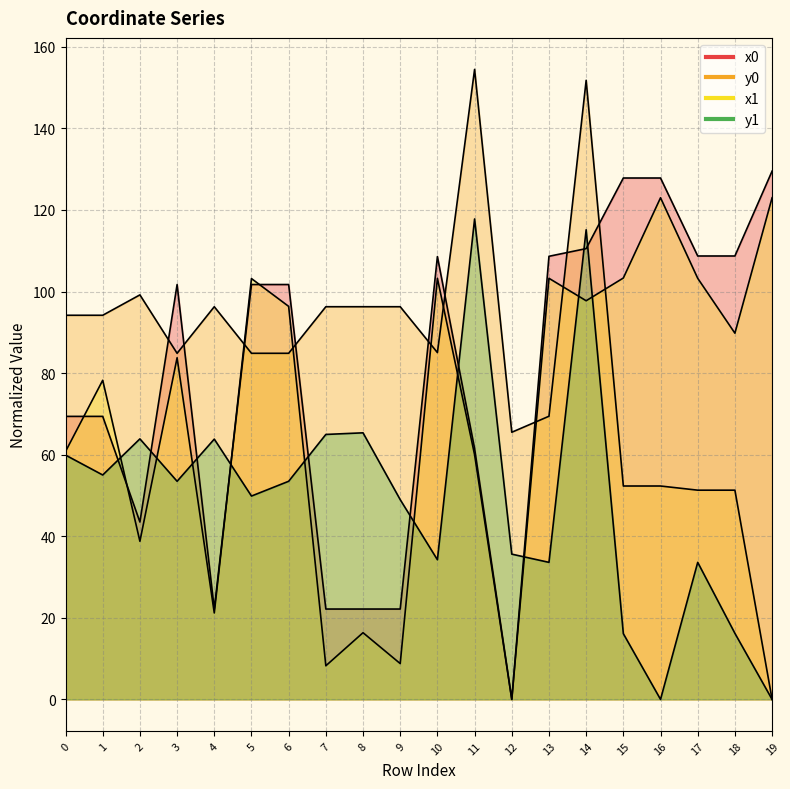

Reading right to left, transcribe all the data shown in this chart.

x0: 19=129.5	18=108.7	17=108.7	16=127.8	15=127.8	14=110.5	13=108.6	12=0.0	11=61.5	10=108.6	9=22.2	8=22.2	7=22.2	6=101.7	5=101.7	4=22.2	3=101.7	2=43.5	1=69.4	0=69.4
y0: 19=0.0	18=51.3	17=51.3	16=52.3	15=52.3	14=151.8	13=69.4	12=65.5	11=154.5	10=85.0	9=96.3	8=96.3	7=96.3	6=84.9	5=84.9	4=96.3	3=84.9	2=99.2	1=94.2	0=94.2
x1: 19=123.0	18=89.8	17=103.2	16=123.0	15=103.3	14=97.7	13=103.2	12=0.0	11=60.0	10=103.2	9=8.8	8=16.4	7=8.2	6=96.4	5=103.2	4=21.2	3=83.8	2=38.8	1=78.2	0=60.8
y1: 19=0.0	18=16.2	17=33.6	16=0.0	15=16.1	14=115.1	13=33.6	12=35.6	11=117.8	10=34.2	9=49.0	8=65.4	7=65.0	6=53.5	5=49.9	4=63.8	3=53.5	2=63.9	1=55.0	0=59.9